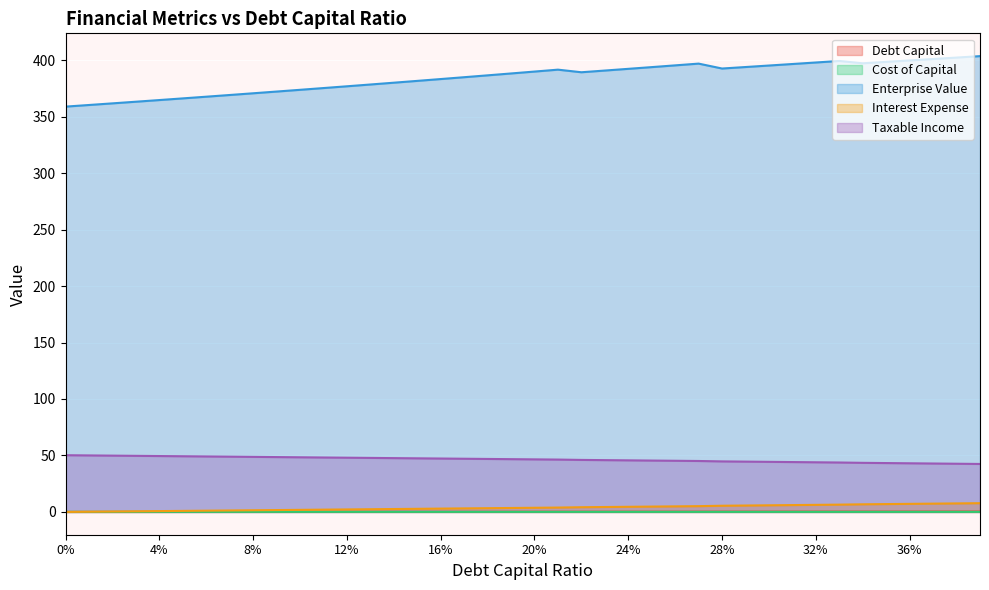

Reading left to right, what are all the values shown in this chart?

debt_capital: 0.0	0.0	0.0	0.0	0.0	0.1	0.1	0.1	0.1	0.1	0.1	0.1	0.1	0.1	0.1	0.1	0.2	0.2	0.2	0.2	0.2	0.2	0.2	0.2	0.2	0.2	0.3	0.3	0.3	0.3	0.3	0.3	0.3	0.3	0.3	0.3	0.4	0.4	0.4	0.4
cost_capital: 0.1	0.1	0.1	0.1	0.1	0.1	0.1	0.1	0.1	0.1	0.1	0.1	0.1	0.1	0.1	0.1	0.1	0.1	0.1	0.1	0.1	0.1	0.1	0.1	0.1	0.1	0.1	0.1	0.1	0.1	0.1	0.1	0.1	0.1	0.1	0.1	0.1	0.1	0.1	0.1
enterprise_value: 358.9	360.3	361.8	363.2	364.7	366.2	367.7	369.2	370.7	372.2	373.8	375.3	376.9	378.5	380.1	381.7	383.3	384.9	386.6	388.2	389.9	391.6	389.3	390.8	392.3	393.9	395.4	397.0	392.6	393.9	395.3	396.6	398.0	399.3	397.3	398.5	399.8	401.0	402.3	403.6
interest_expense: 0.0	0.2	0.4	0.6	0.7	0.9	1.1	1.3	1.5	1.7	1.8	2.0	2.2	2.4	2.6	2.8	2.9	3.1	3.3	3.5	3.7	3.9	4.2	4.4	4.5	4.7	4.9	5.1	5.5	5.7	5.9	6.1	6.3	6.5	6.8	7.0	7.1	7.3	7.5	7.7
taxable_income: 50.2	50.0	49.9	49.7	49.5	49.3	49.1	48.9	48.8	48.6	48.4	48.2	48.0	47.8	47.6	47.5	47.3	47.1	46.9	46.7	46.5	46.4	46.1	45.9	45.7	45.5	45.3	45.1	44.7	44.5	44.4	44.2	44.0	43.8	43.5	43.3	43.1	42.9	42.7	42.5